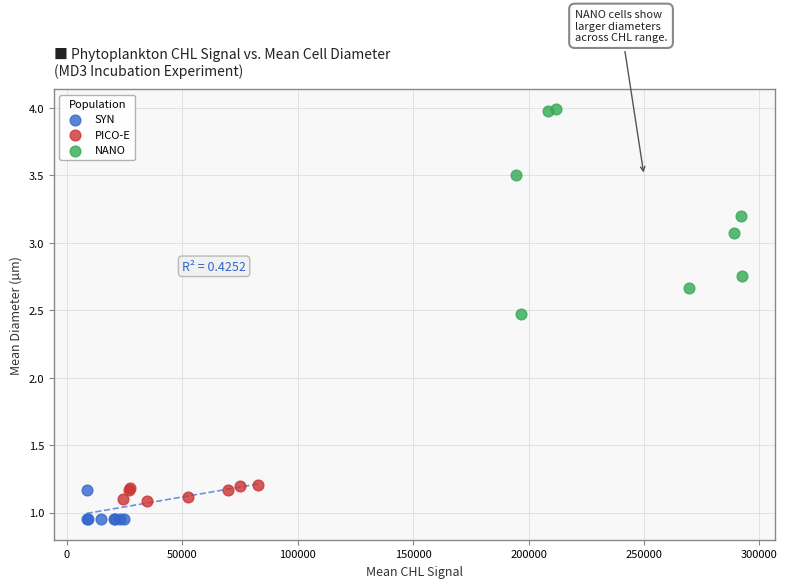

Which series reaches the maximum Y coordinate?

NANO